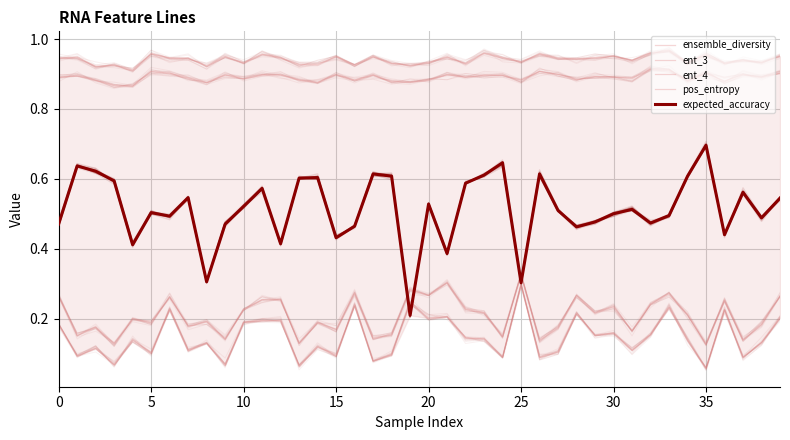

At which label does ensemble_diversity reach its peak?

25